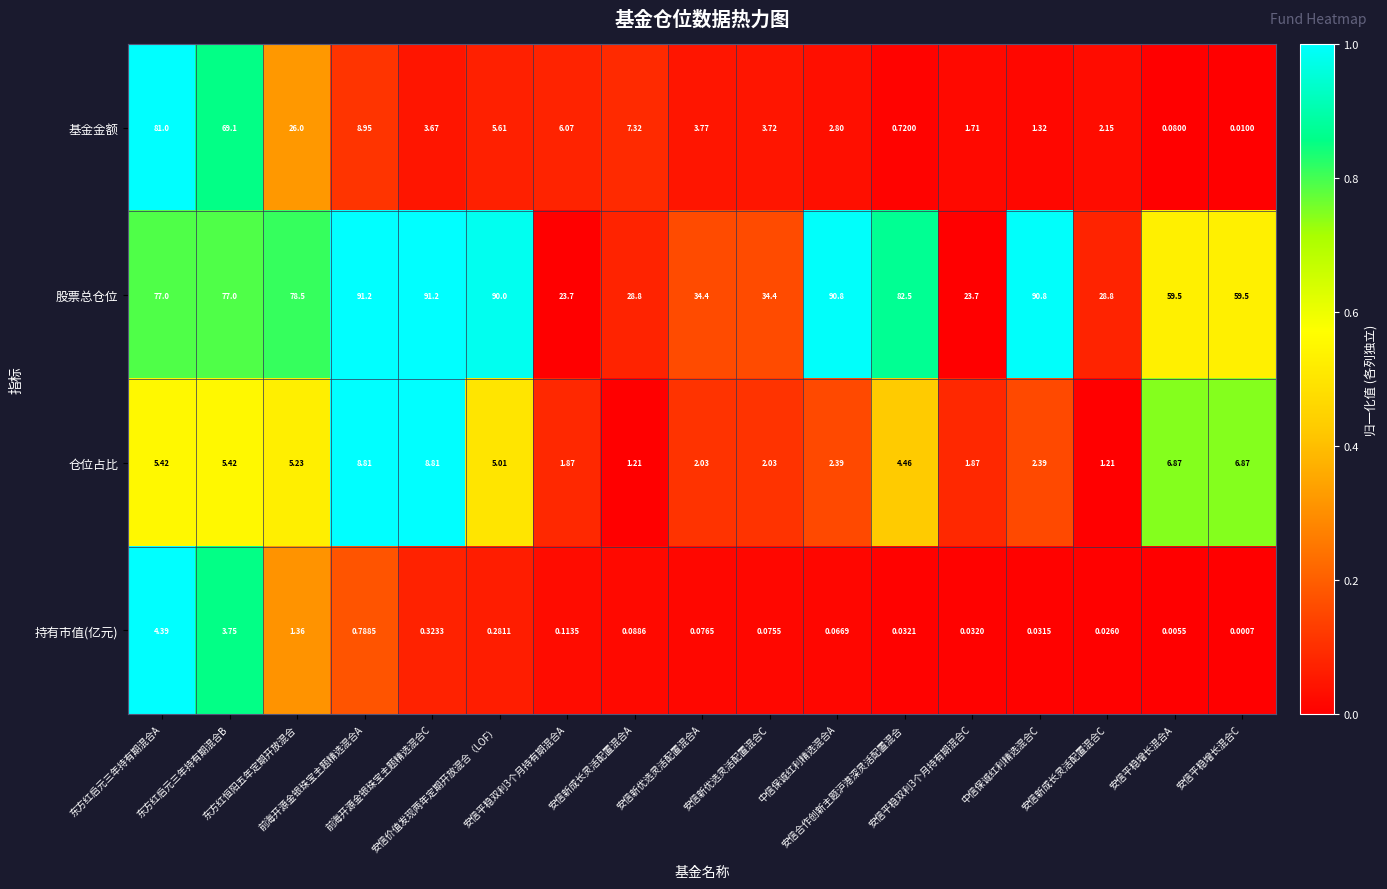

What is the greatest value displayed?

91.2